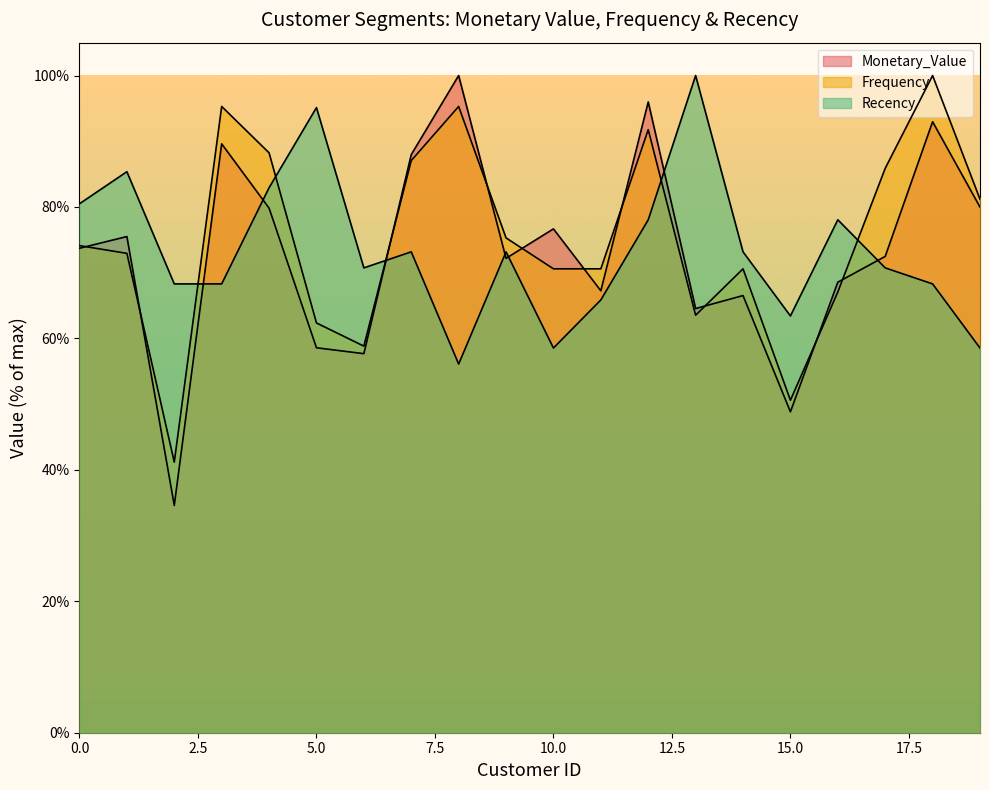

What are all the series names shown in the legend?

Monetary_Value, Frequency, Recency